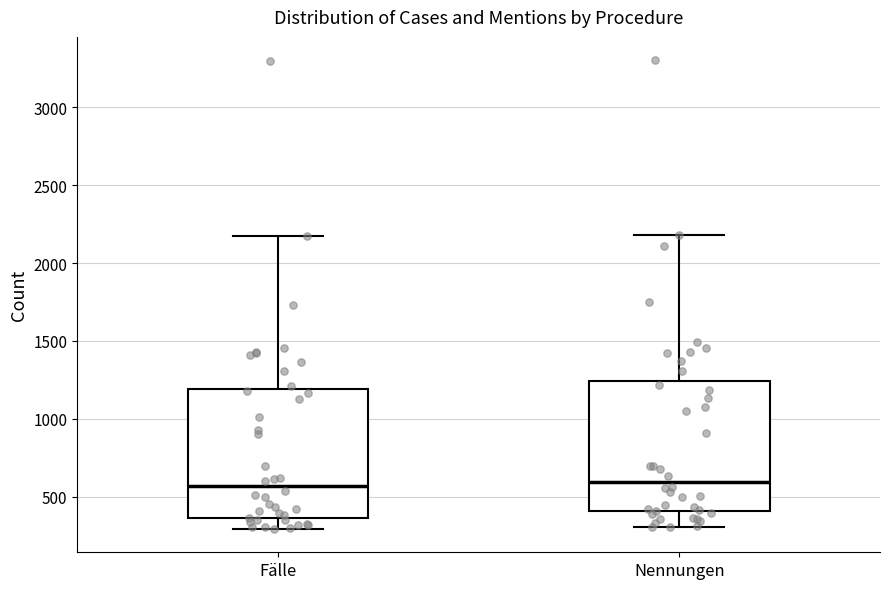

Where is the upper edge of the box for Nennungen on the y-axis? The values are not printed on the chart, so give them approximately, as read against the axis.

1250